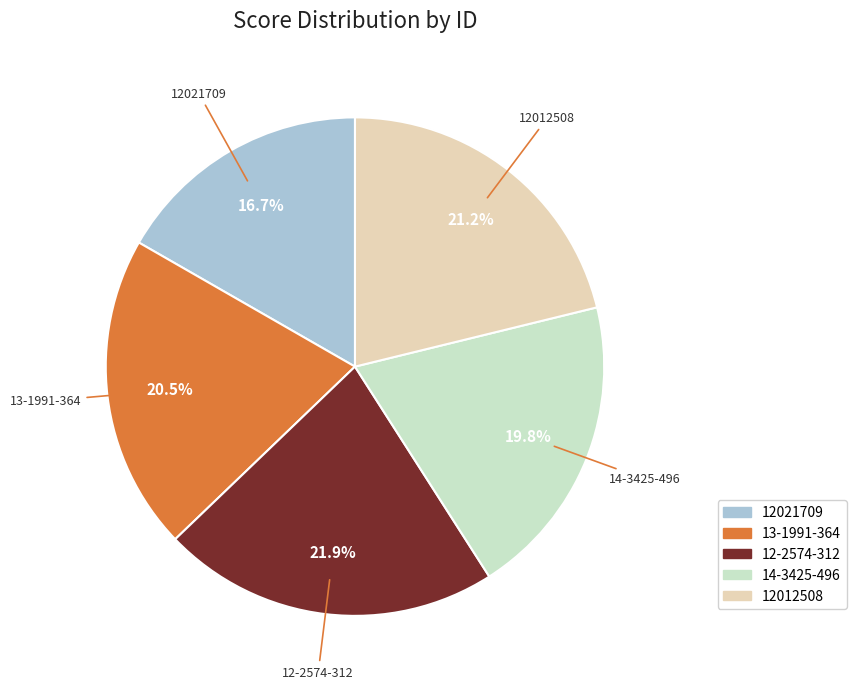

Count the number of slices in the pie.

5